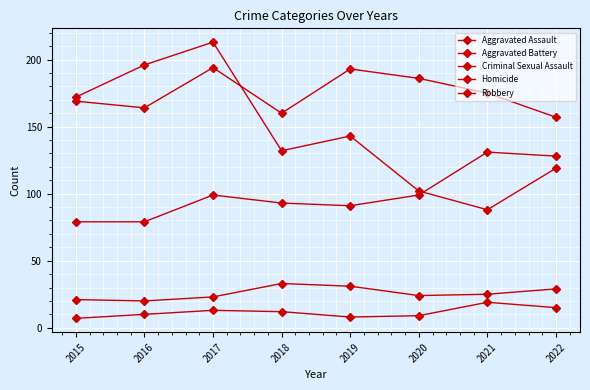

Which series has the largest range (max minus min)?

Robbery